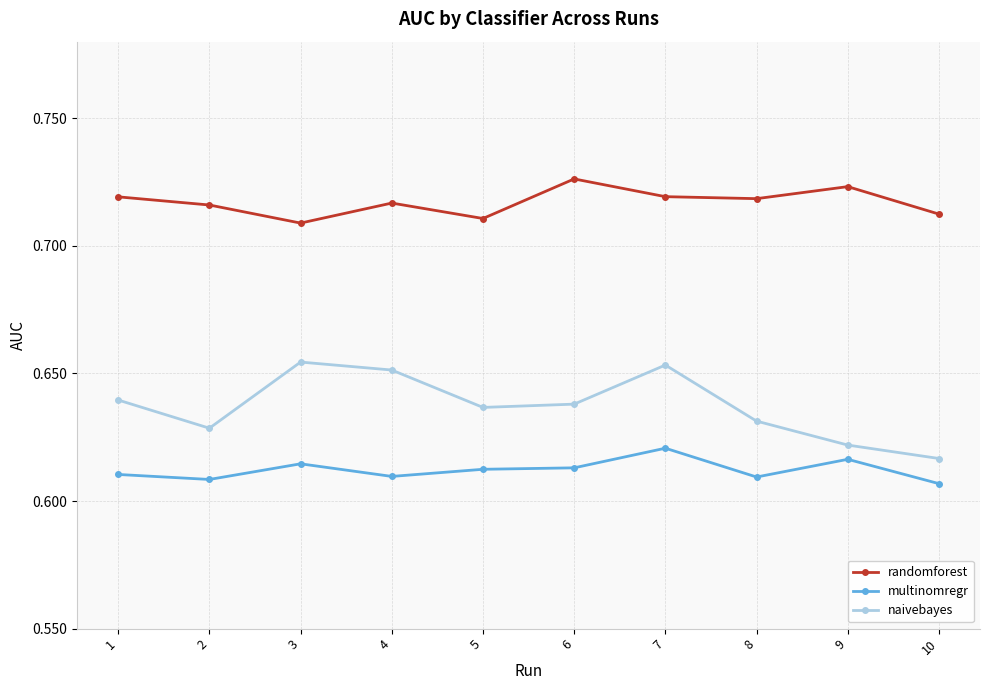

At 5, list the series in order from largest to smallest.

randomforest, naivebayes, multinomregr